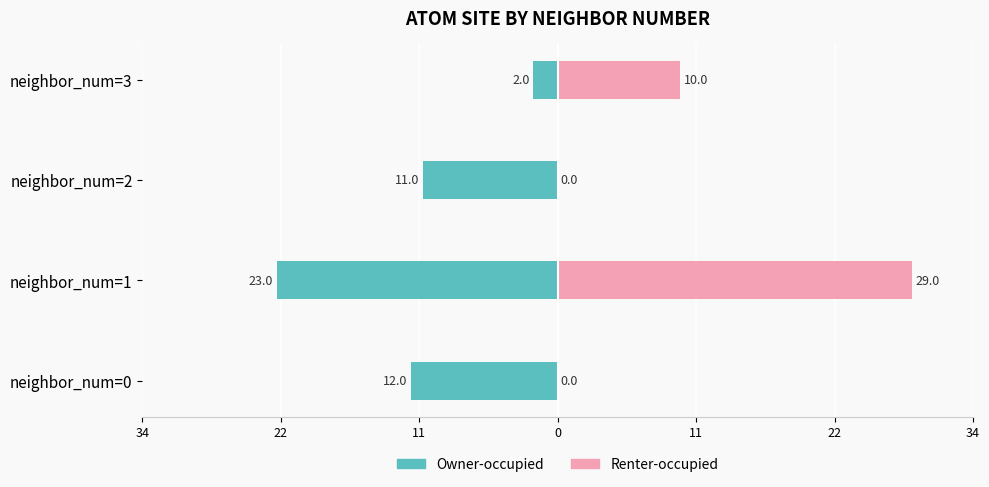

Rank the series by their maximum value, from lowest to highest.

Owner-occupied, Renter-occupied